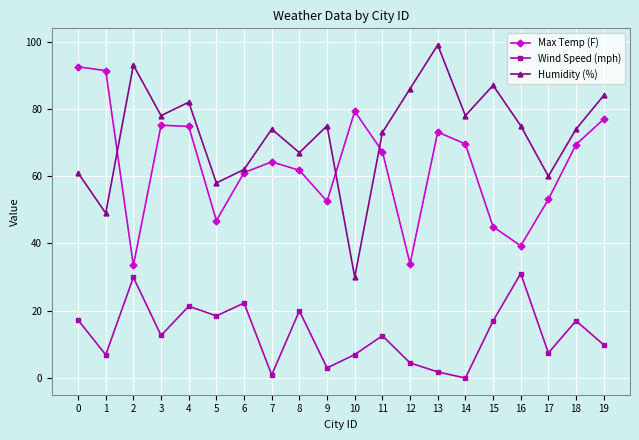

True or false: Max Temp (F) has a value of 45.6 at 2.

False